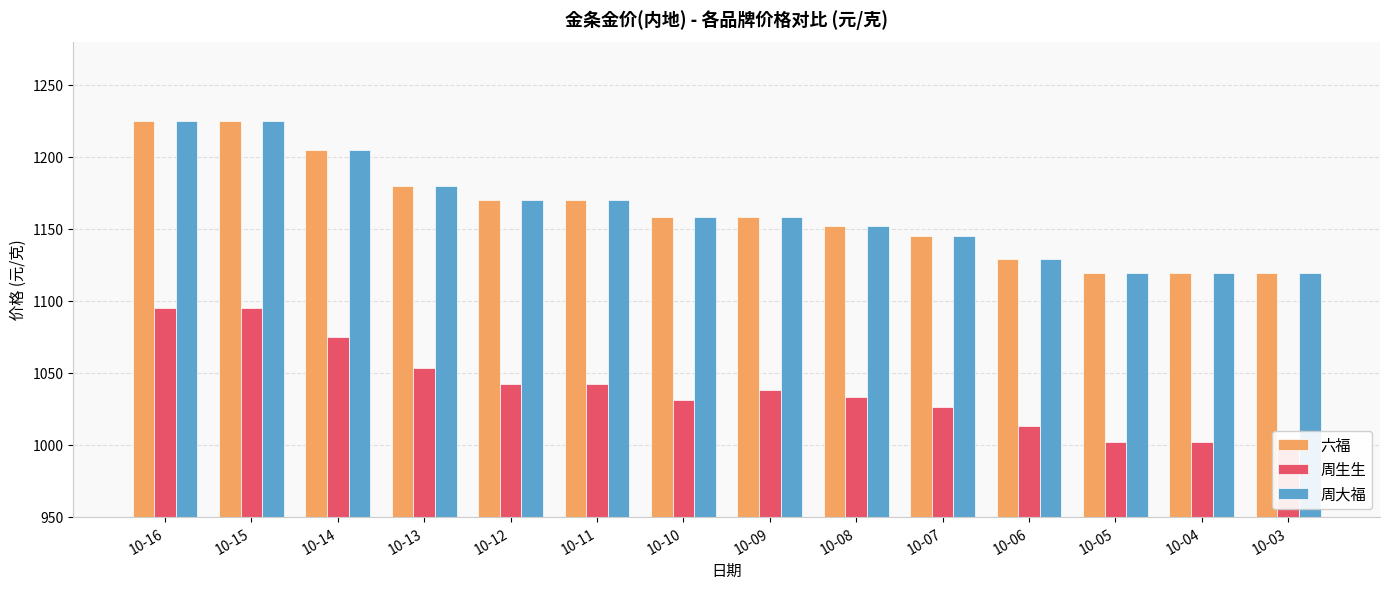

What is the difference between the 六福 values at 10-06 and 10-16?

96